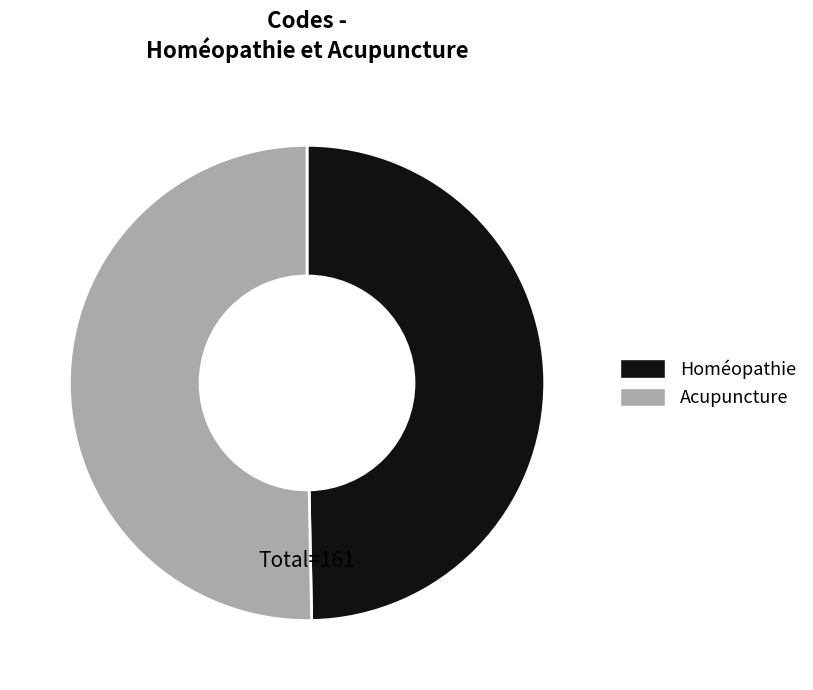

Between Acupuncture and Homéopathie, which is larger?

Acupuncture